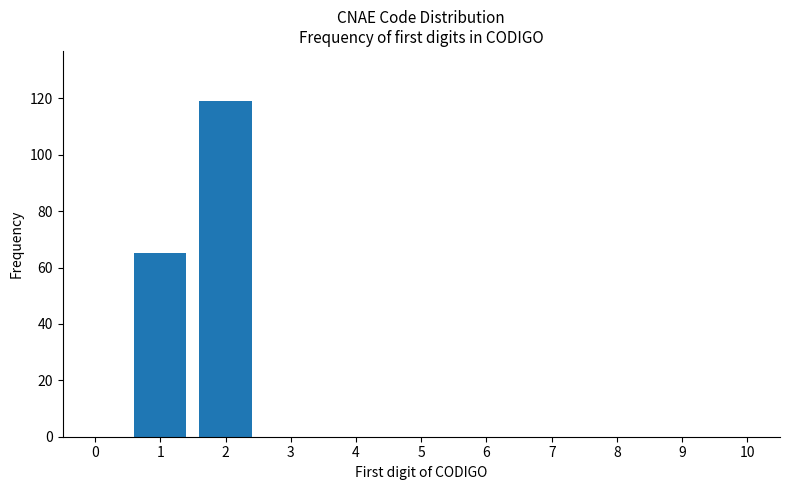

Reading right to left, transcribe all the data shown in this chart.

9=0	8=0	7=0	6=0	5=0	4=0	3=0	2=119	1=65	0=0